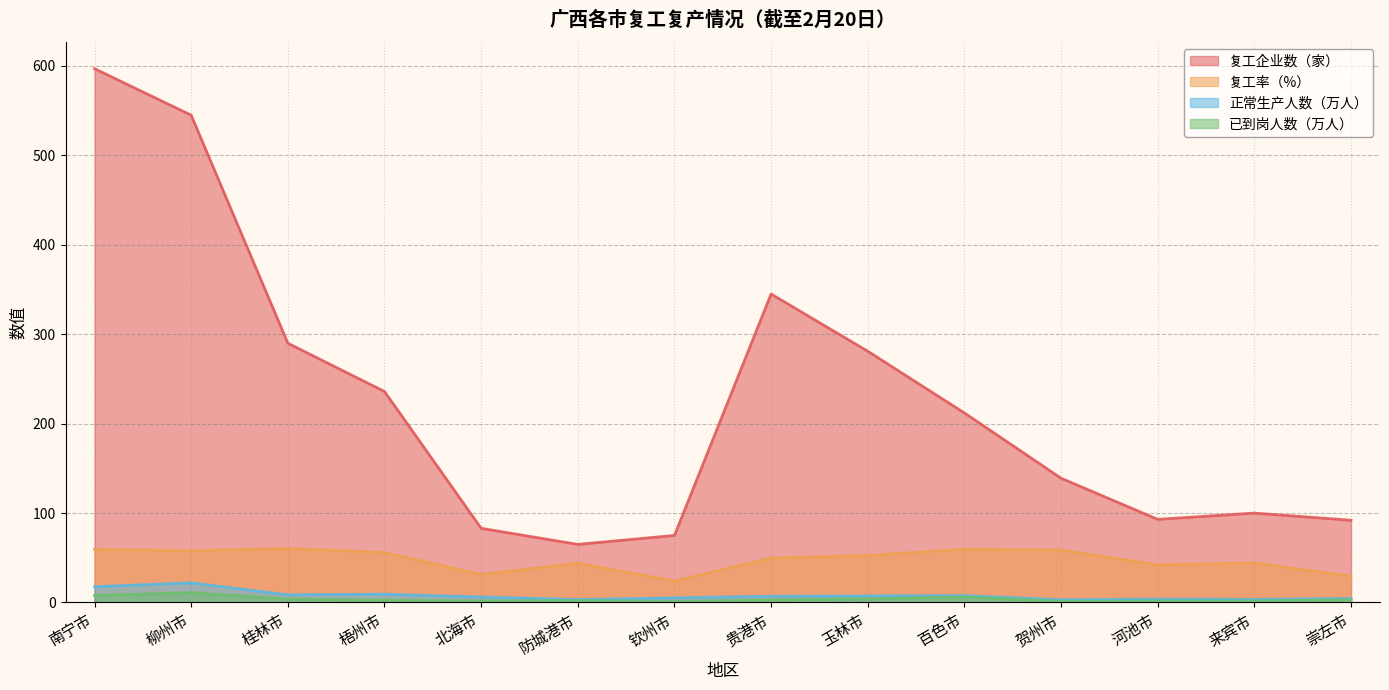

At which category is the sum across all series the highest?

南宁市